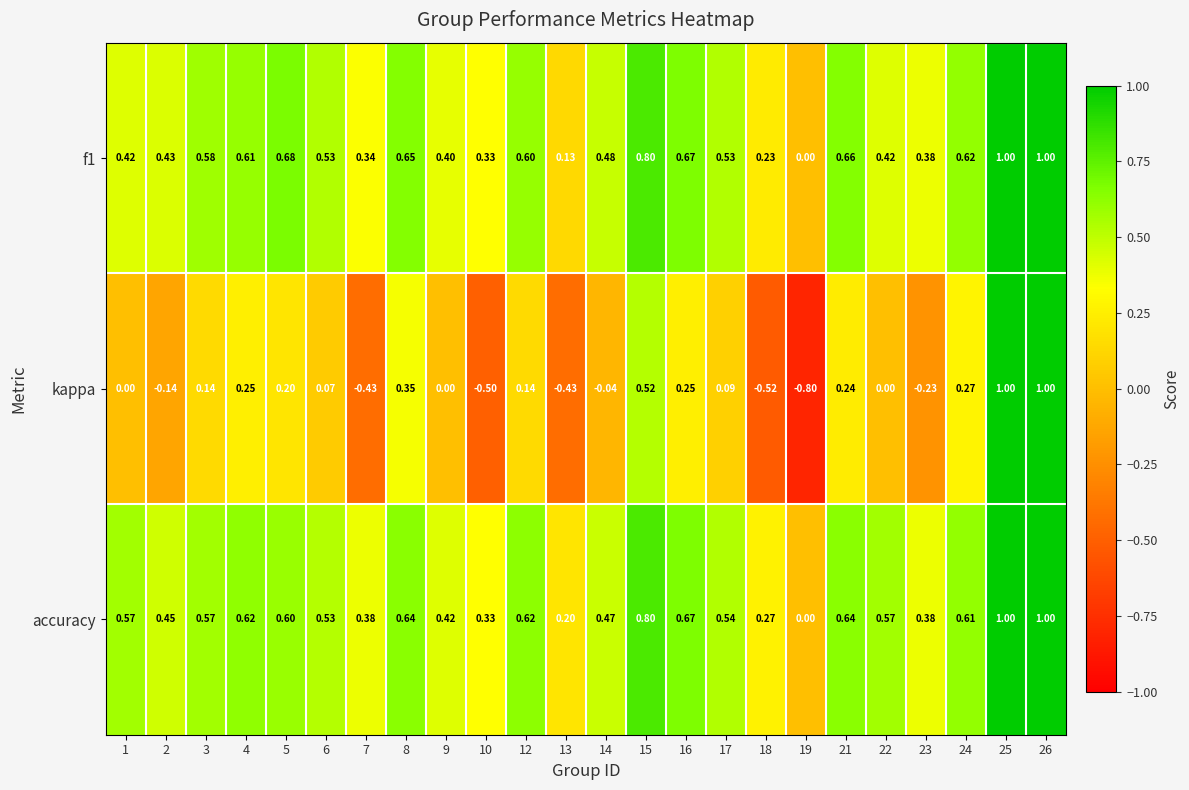

Which series has the largest range (max minus min)?

kappa